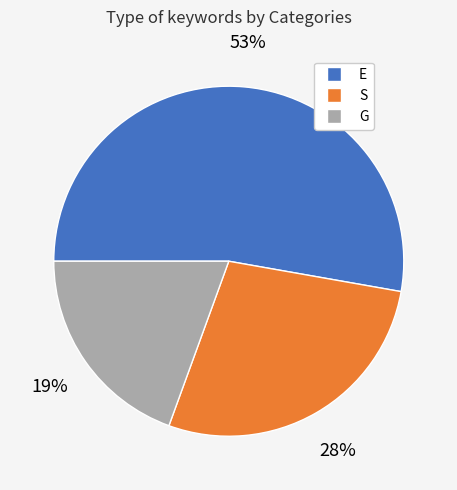

Is the sum of S and G greater than half?

No